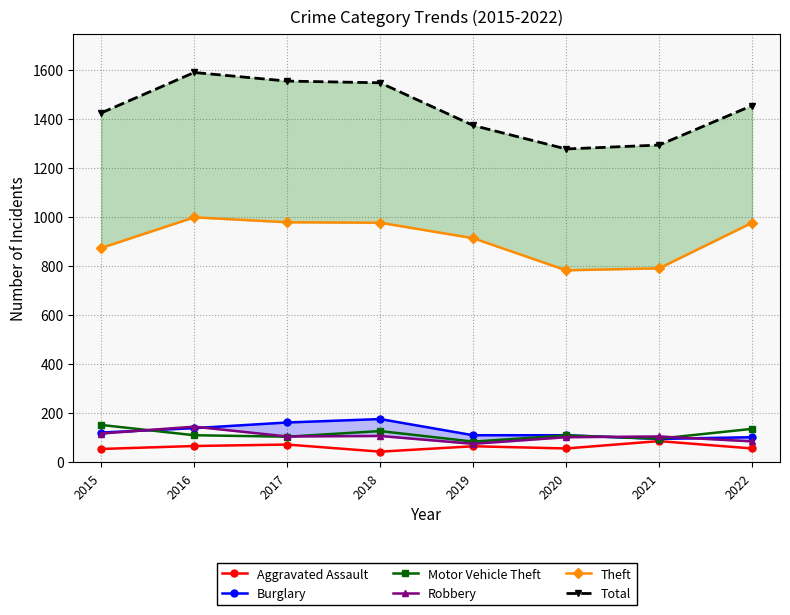

At how many categories does at least one series exceed 539?

8